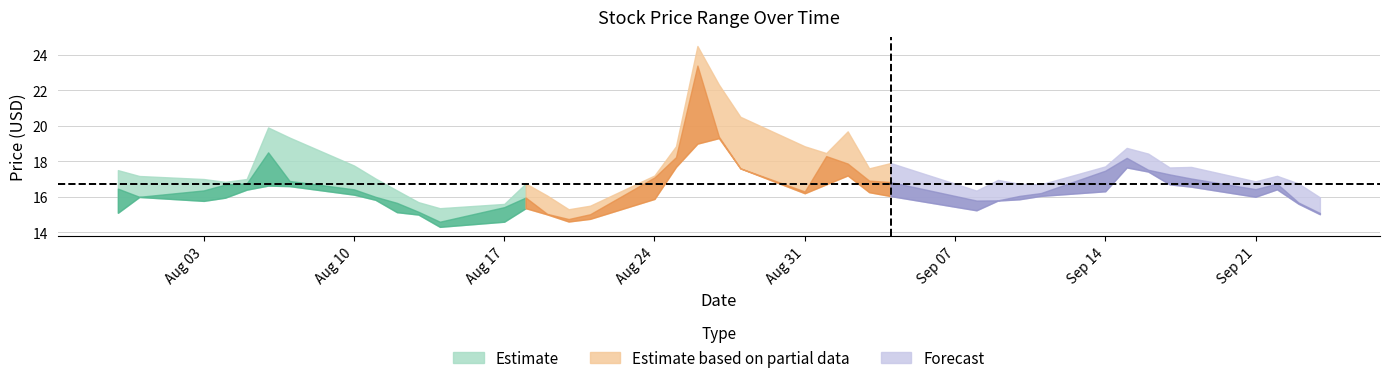

At which category does High reach its first local valley?

2020-08-04